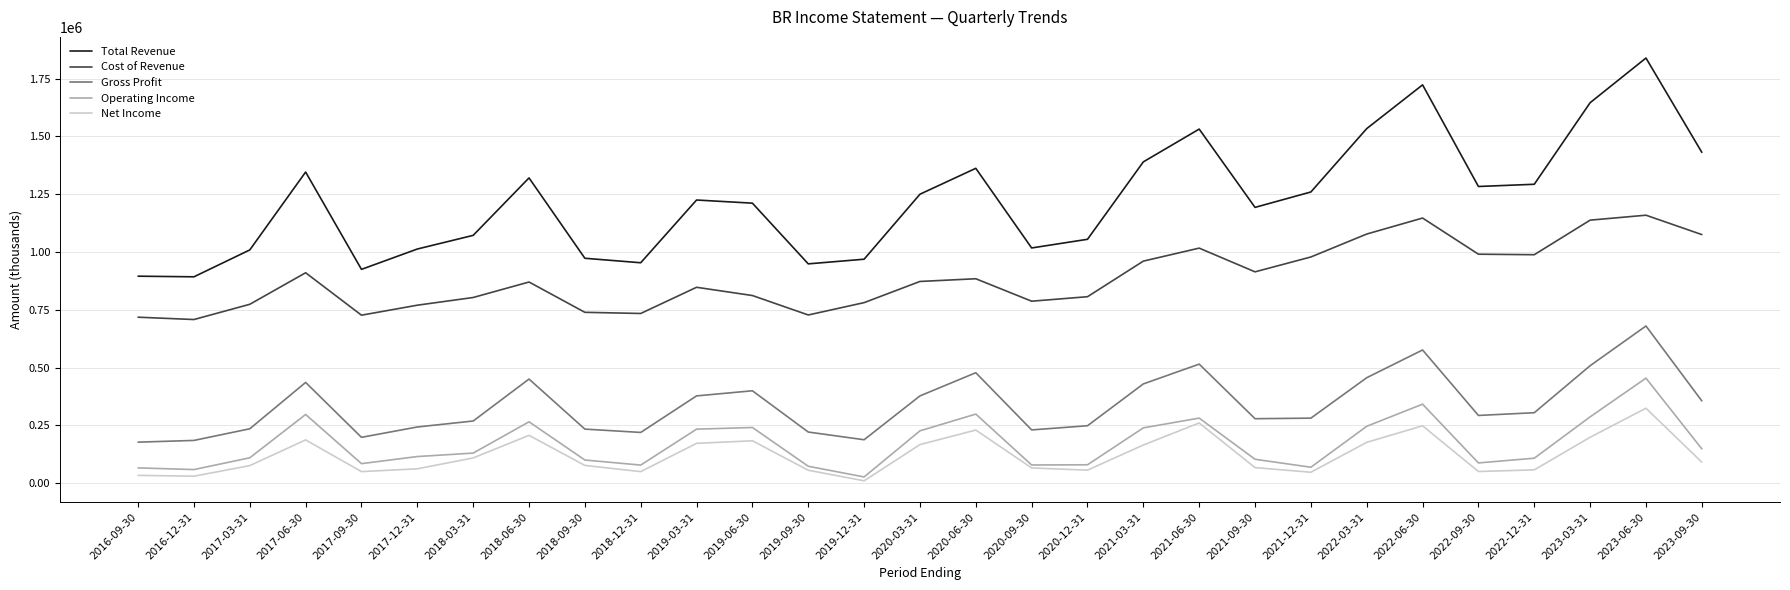

True or false: Total Revenue and Operating Income intersect in this chart.

False